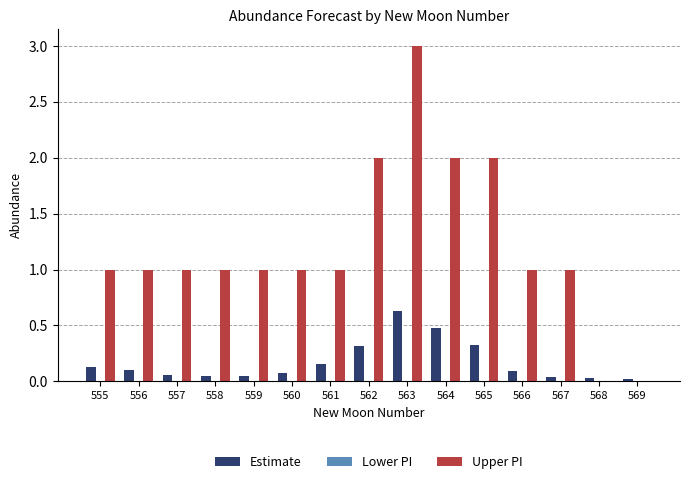

Which series has the largest total across all categories?

Upper PI